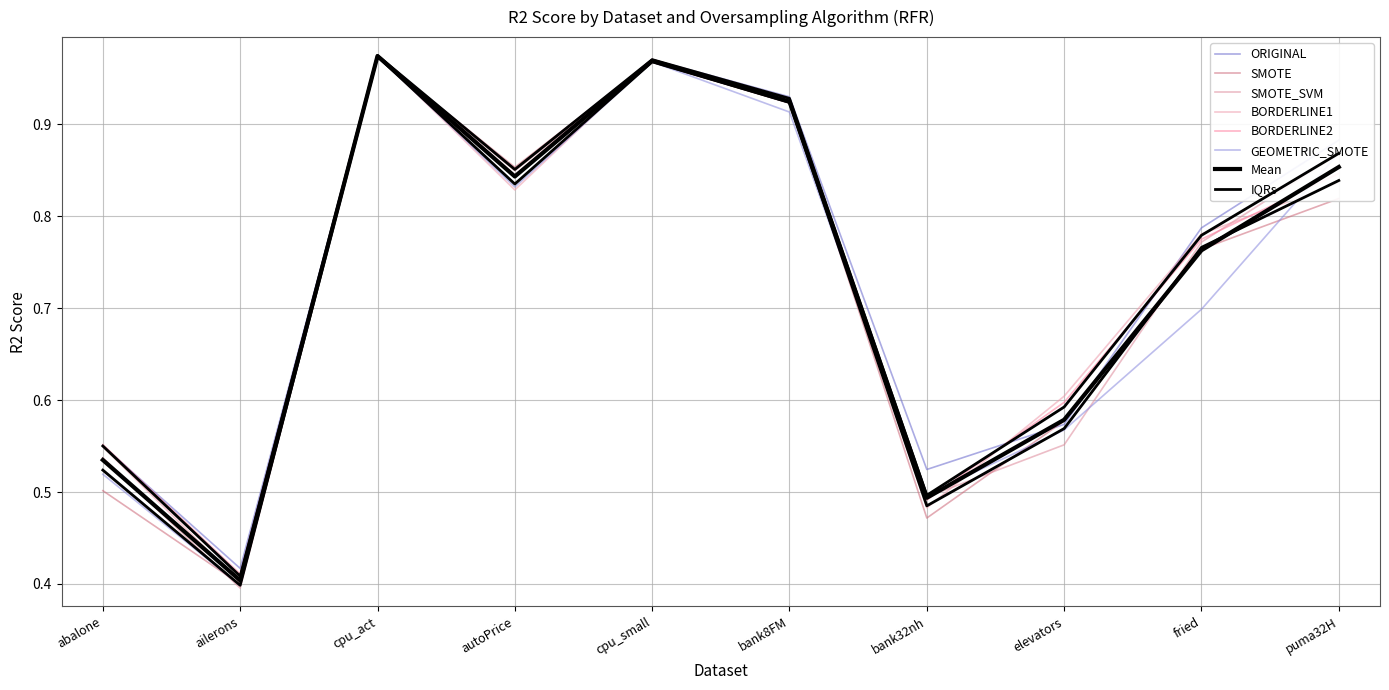

Between cpu_small and bank32nh, which is larger?

cpu_small